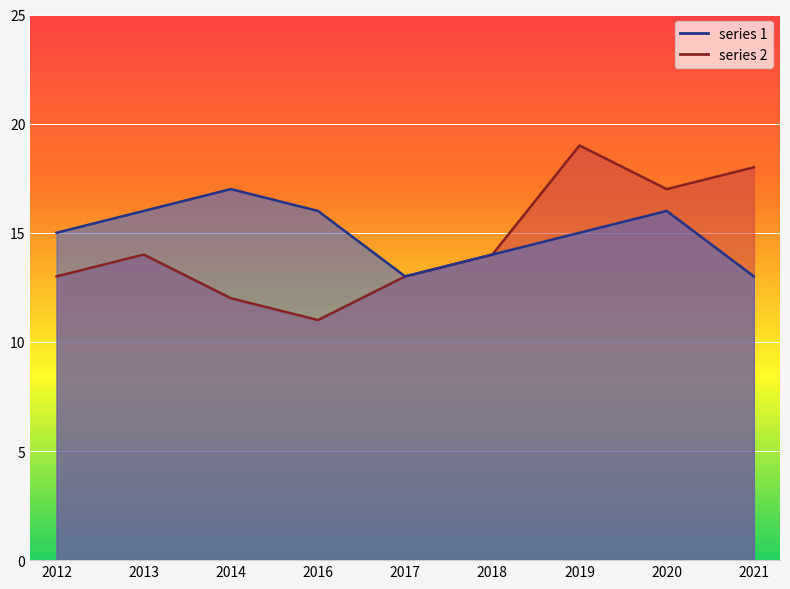

At 2019, list the series in order from largest to smallest.

series 2, series 1